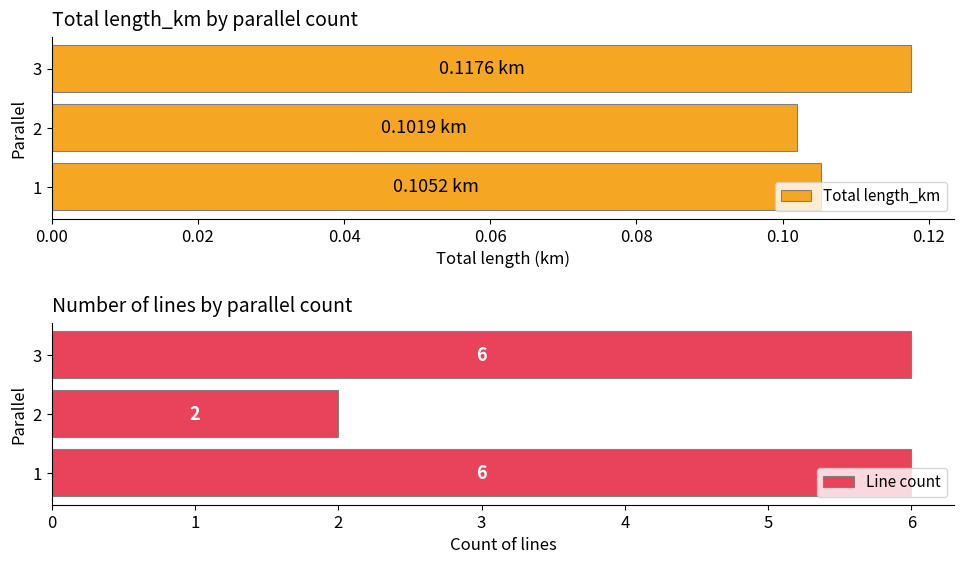

Rank the categories by Total length_km value from highest to lowest.

3, 1, 2